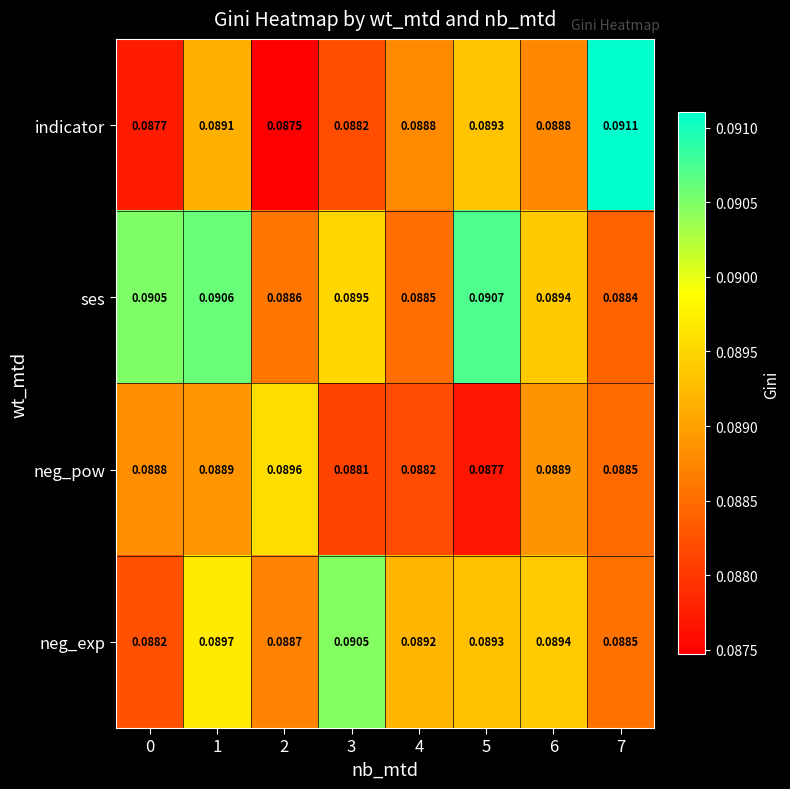

Which label corresponds to the largest value in the chart?

7